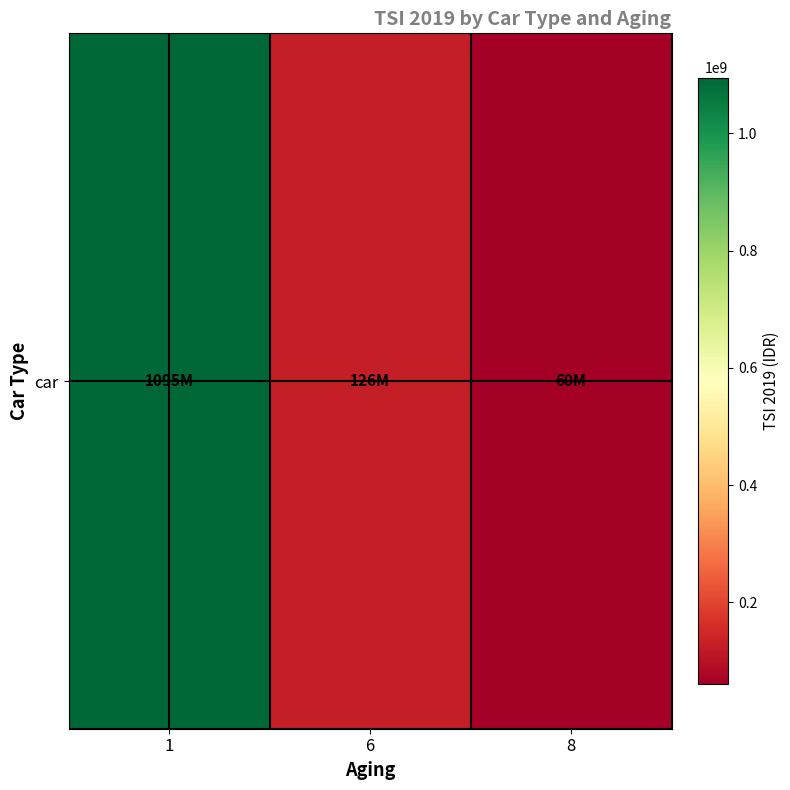

Count the number of categories in the chart.

3